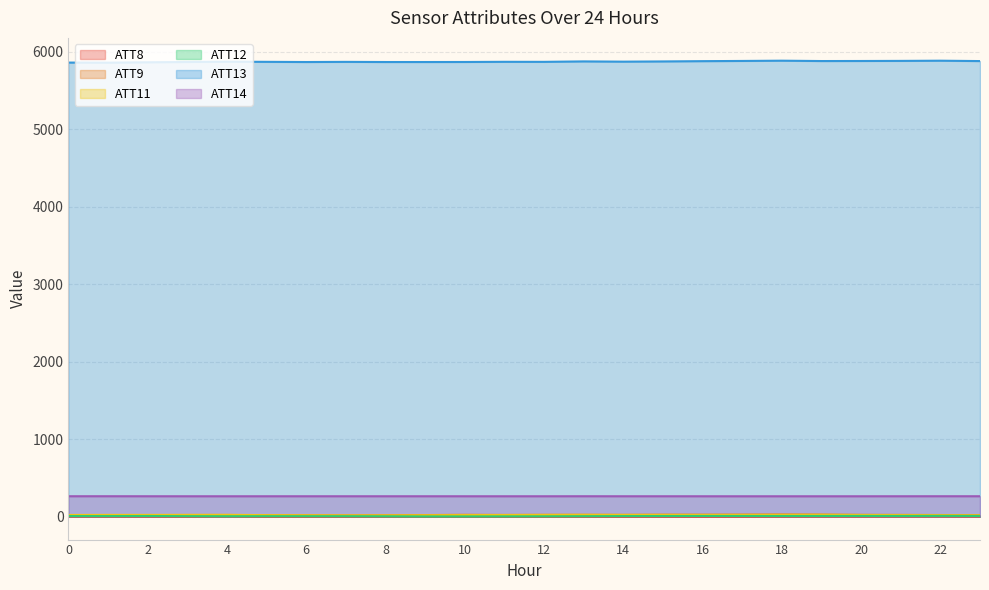

Reading right to left, extract all data points from this chart.

ATT8: 23=3.3	22=4.5	21=4.0	20=3.4	19=3.5	18=2.6	17=1.3	16=0.8	15=1.5	14=0.9	13=1.8	12=1.8	11=2.9	10=3.7	9=4.1	8=3.4	7=2.3	6=1.7	5=1.4	4=5.1	3=2.0	2=3.2	1=3.3	0=3.5
ATT9: 23=20.8	22=22.7	21=24.5	20=25.3	19=28.6	18=29.9	17=28.3	16=27.3	15=27.3	14=24.9	13=25.4	12=25.1	11=23.6	10=25.7	9=21.9	8=19.2	7=17.7	6=19.1	5=20.3	4=23.2	3=22.8	2=22.0	1=21.0	0=20.5
ATT11: 23=18.7	22=20.7	21=21.5	20=22.9	19=25.7	18=24.5	17=23.9	16=23.6	15=24.4	14=24.3	13=25.6	12=24.3	11=22.9	10=21.8	9=19.8	8=18.2	7=17.7	6=19.2	5=21.1	4=25.2	3=24.7	2=24.2	1=24.3	0=23.1
ATT12: 23=10.3	22=11.5	21=10.2	20=10.8	19=10.4	18=10.0	17=10.2	16=10.3	15=9.7	14=8.8	13=7.4	12=5.8	11=5.1	10=4.6	9=4.4	8=6.2	7=7.3	6=7.4	5=7.5	4=7.0	3=7.9	2=10.0	1=9.0	0=9.4
ATT13: 23=5880.5	22=5885.2	21=5882.8	20=5881.5	19=5880.9	18=5885.4	17=5882.1	16=5879.4	15=5875.8	14=5872.9	13=5876.2	12=5870.4	11=5870.9	10=5868.7	9=5868.3	8=5868.3	7=5870.2	6=5868.3	5=5870.6	4=5872.7	3=5868.3	2=5864.8	1=5859.7	0=5861.1
ATT14: 23=265.1	22=265.1	21=264.9	20=264.7	19=264.6	18=264.7	17=264.6	16=264.7	15=264.8	14=264.8	13=265.1	12=264.7	11=264.7	10=264.8	9=264.8	8=264.9	7=264.8	6=264.8	5=264.8	4=264.7	3=264.7	2=264.9	1=265.2	0=265.1